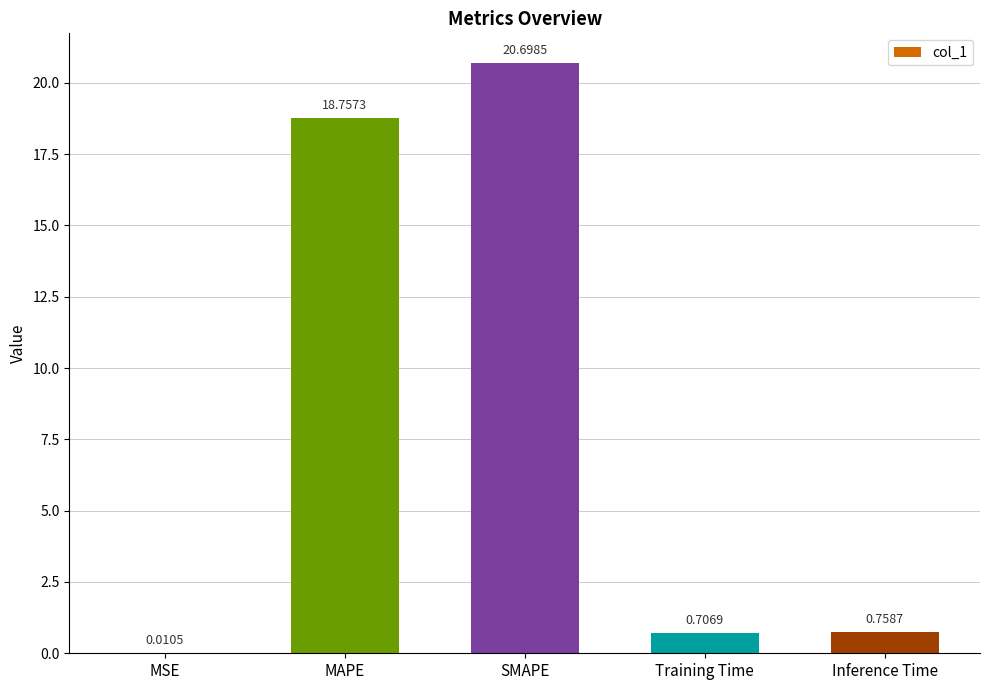

At which label is the value closest to 10?

MAPE